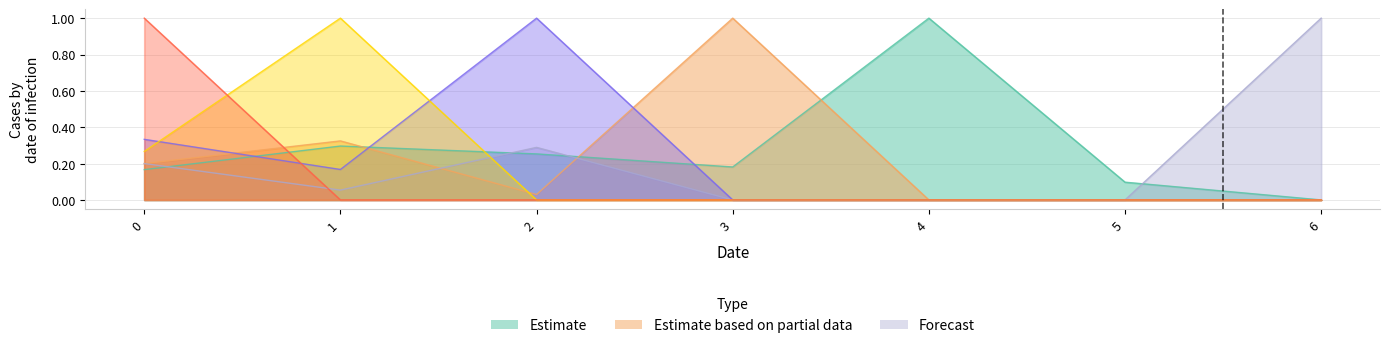

Does the chart display data point markers on the line(s)?

No